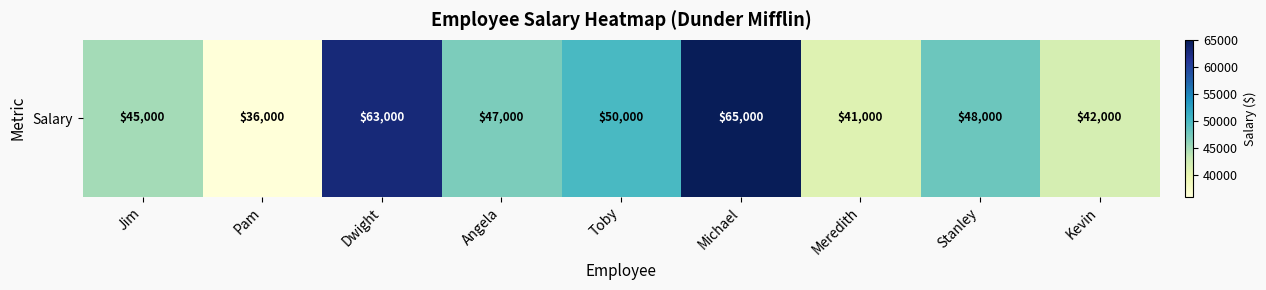

At which category does the chart reach its peak across all series?

Michael